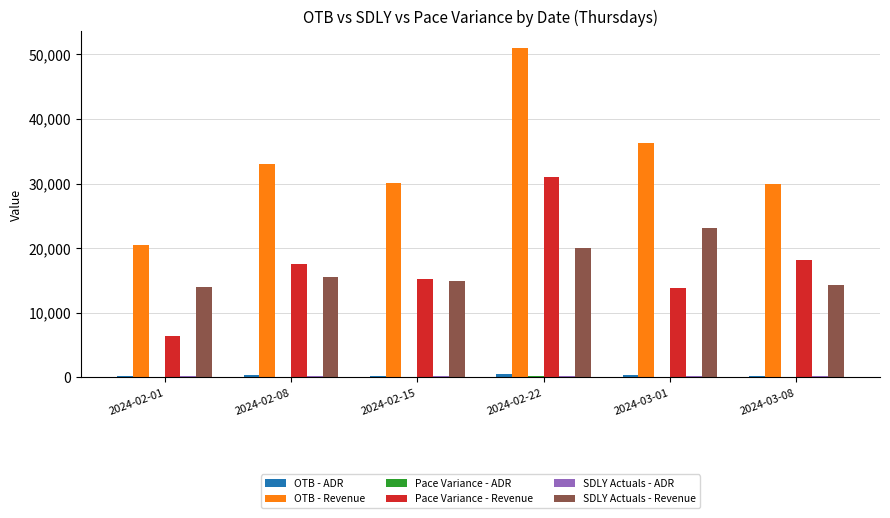

Which series has the widest spread of values?

OTB - Revenue